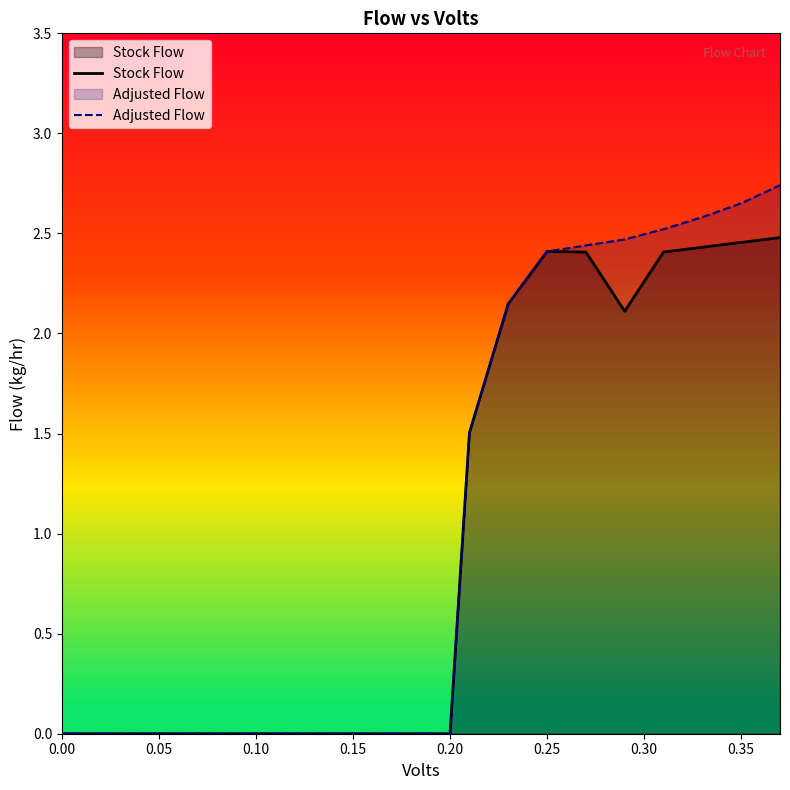

True or false: Adjusted Flow has a value of 0.9 at 0.20.

False